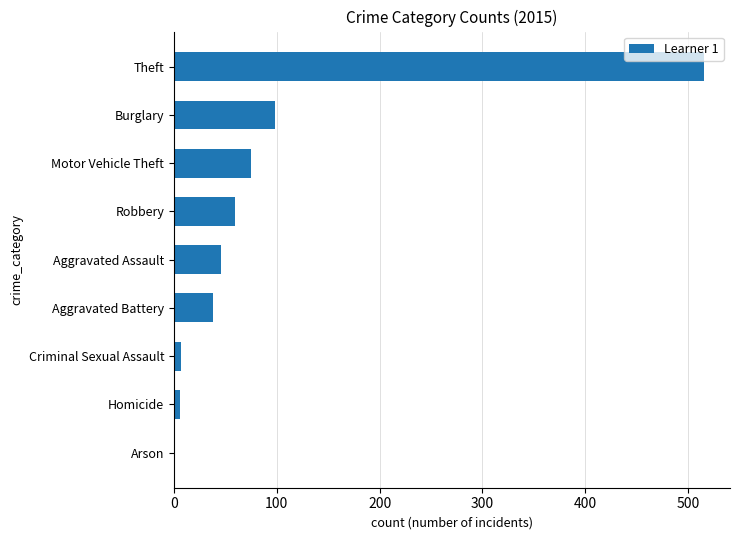

The chart shows a value of 515 at Theft. True or false?

True